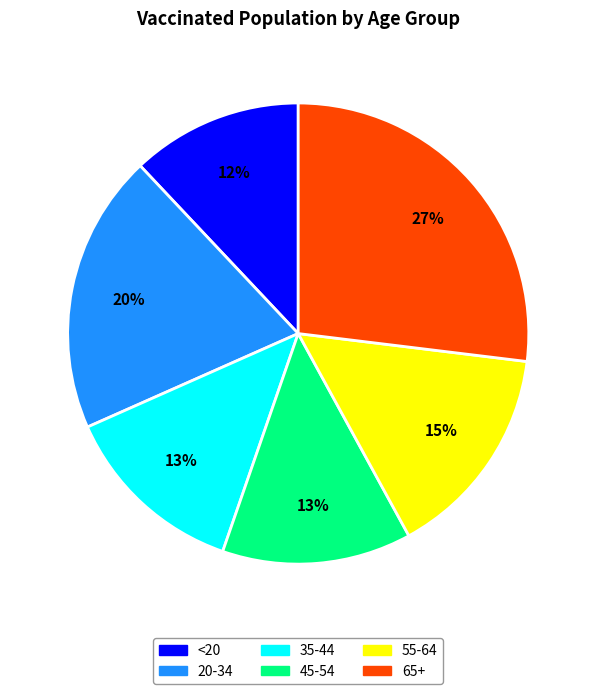

Do <20 and 65+ together represent more than half of the pie?

No